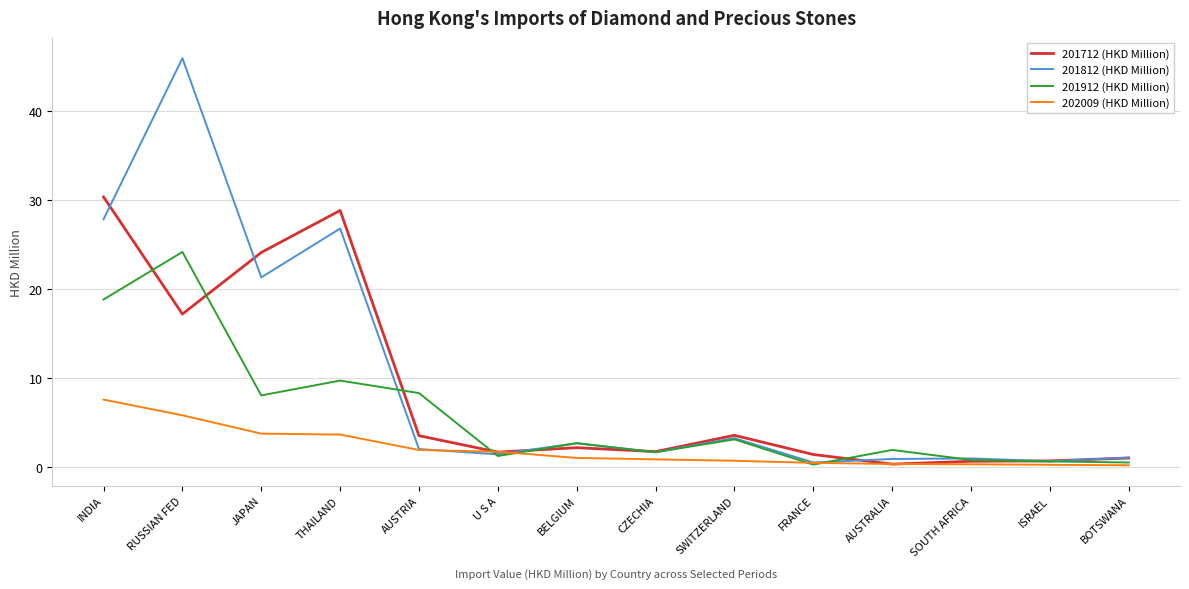

At which label is 201912 (HKD Million) closest to 12?

THAILAND